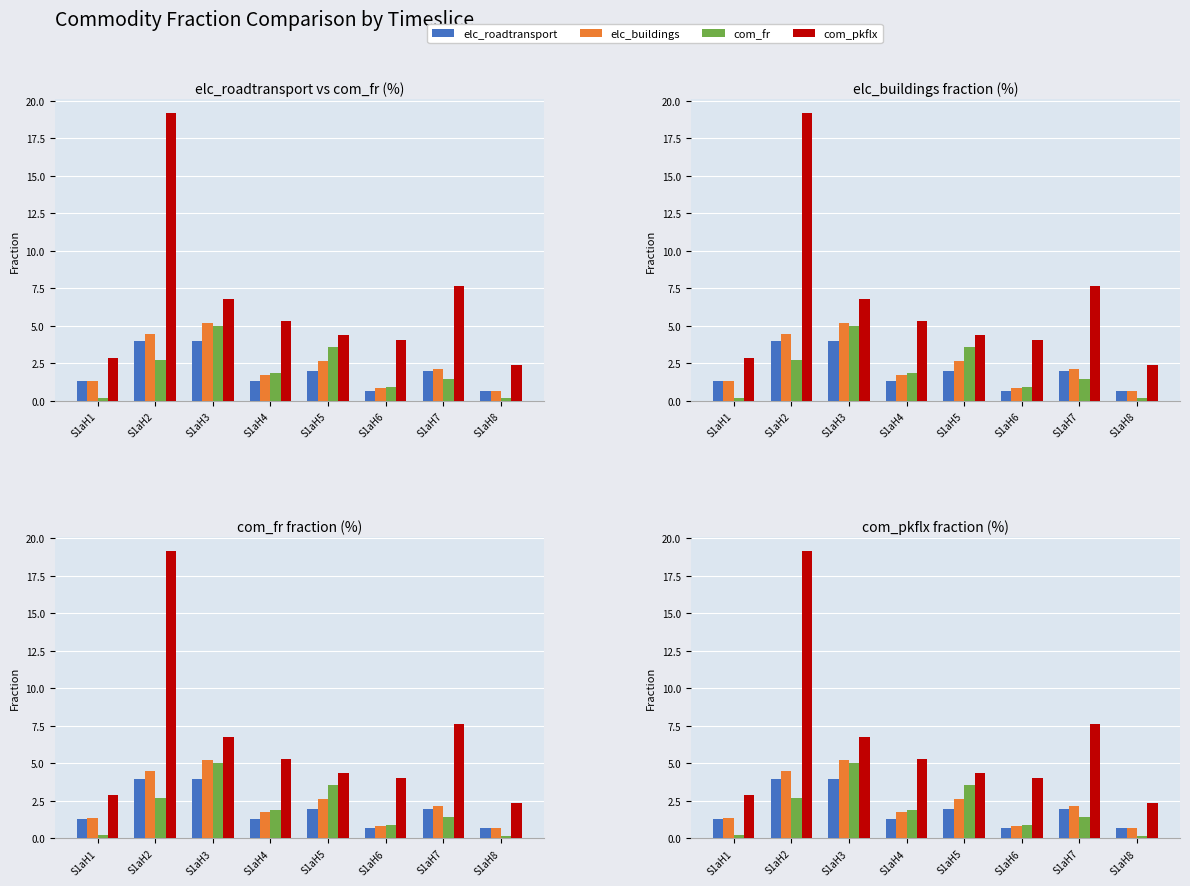

What is the difference between the maximum and minimum values in the elc_roadtransport series?

3.3